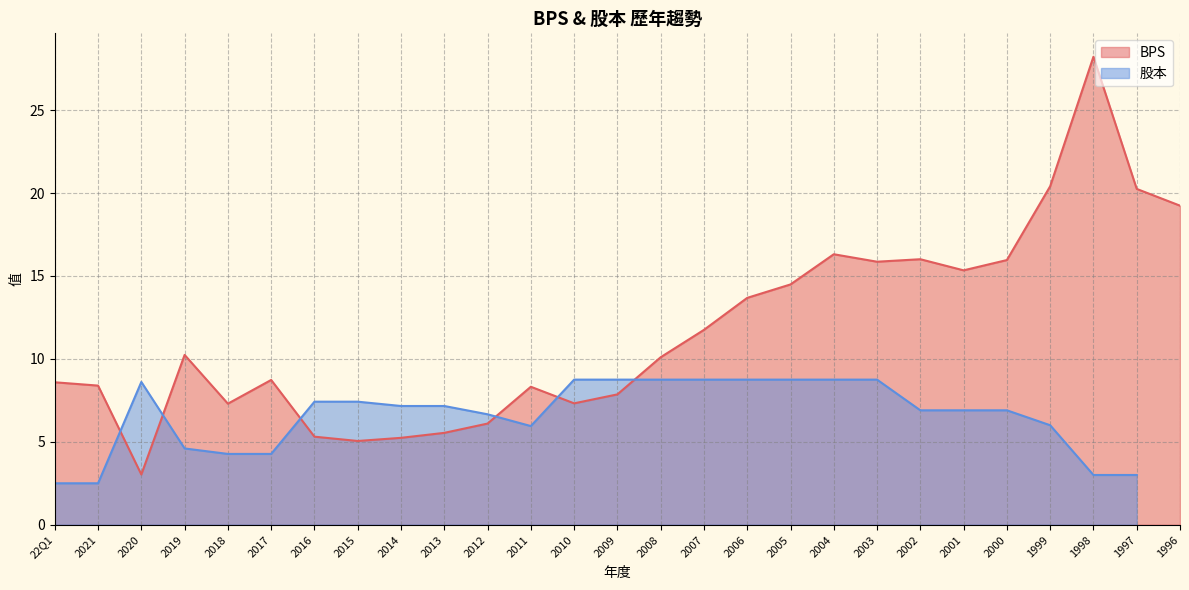

The value of BPS at 22Q1 is 8.6. True or false?

True